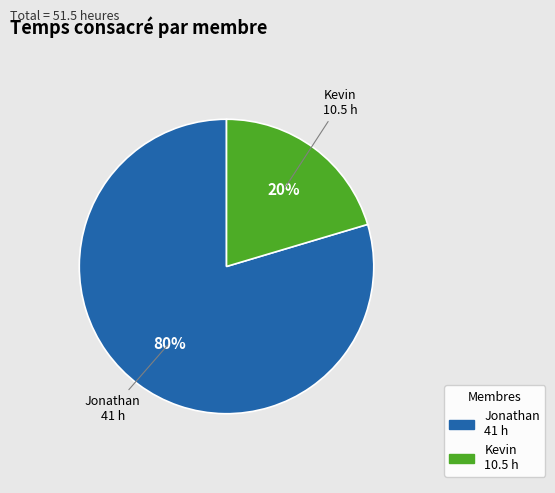

How many slices are in this pie chart?

2